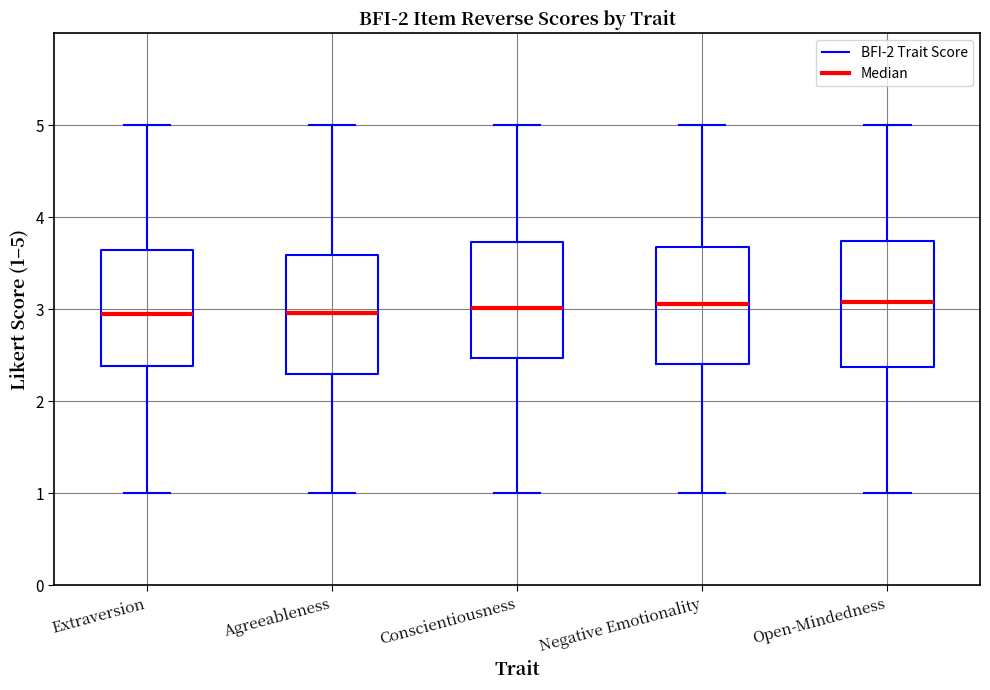

Reading left to right, transcribe this box plot: for each box, give where its median line is, the range the box spans, and where its two whiskers end, as read against the y-axis. The values are not printed on the chart, so give them approximately, as read against the axis.

Extraversion: median 3.0, box 2.4 to 3.7, whiskers 1.0 to 5.0
Agreeableness: median 3.0, box 2.3 to 3.6, whiskers 1.0 to 5.0
Conscientiousness: median 3.0, box 2.5 to 3.7, whiskers 1.0 to 5.0
Negative Emotionality: median 3.1, box 2.4 to 3.7, whiskers 1.0 to 5.0
Open-Mindedness: median 3.1, box 2.4 to 3.7, whiskers 1.0 to 5.0